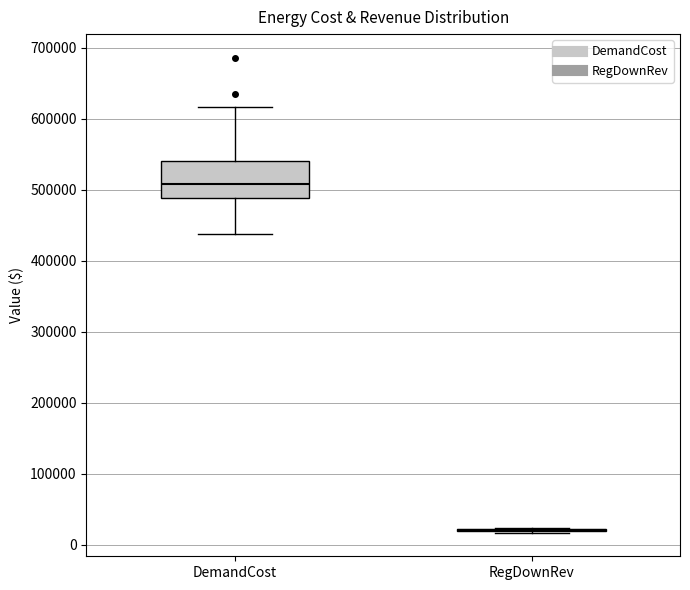

Where does the upper whisker of the box for DemandCost end on the y-axis? The values are not printed on the chart, so give them approximately, as read against the axis.

620000